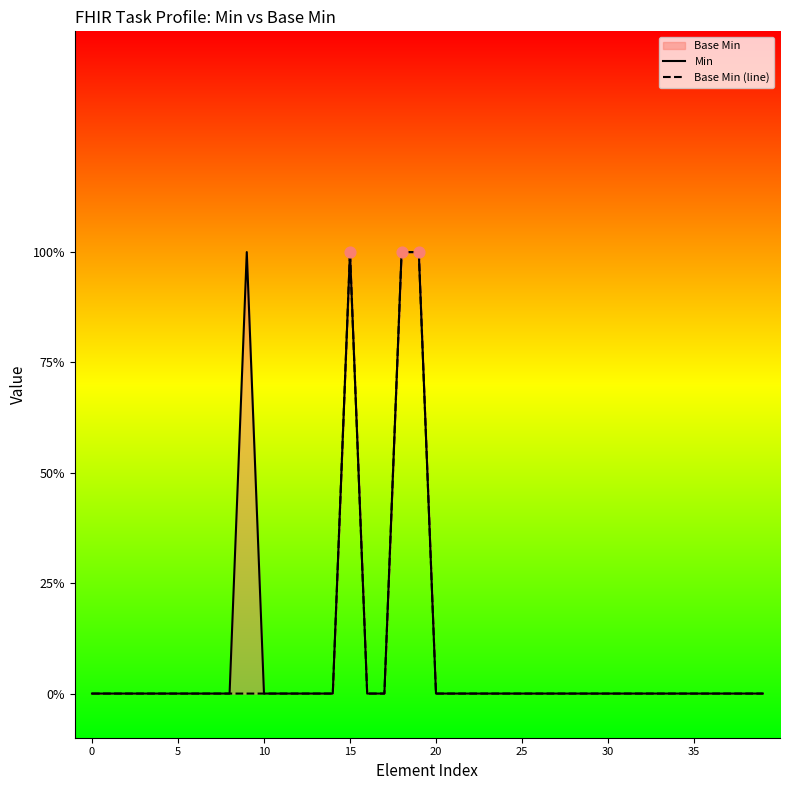

Which series has the widest spread of Y values?

Min